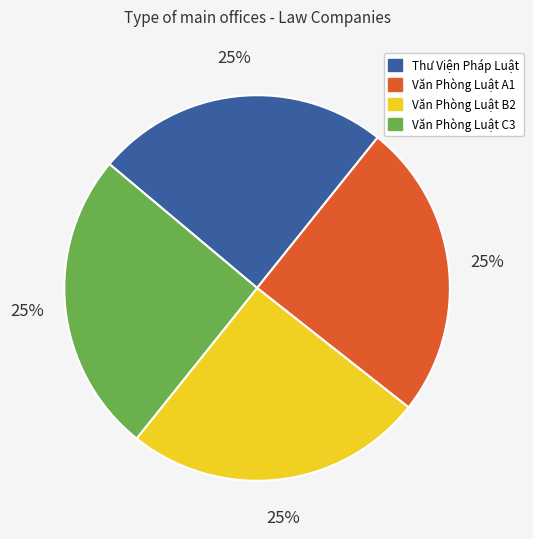

Is Thư Viện Pháp Luật the majority of the pie?

No